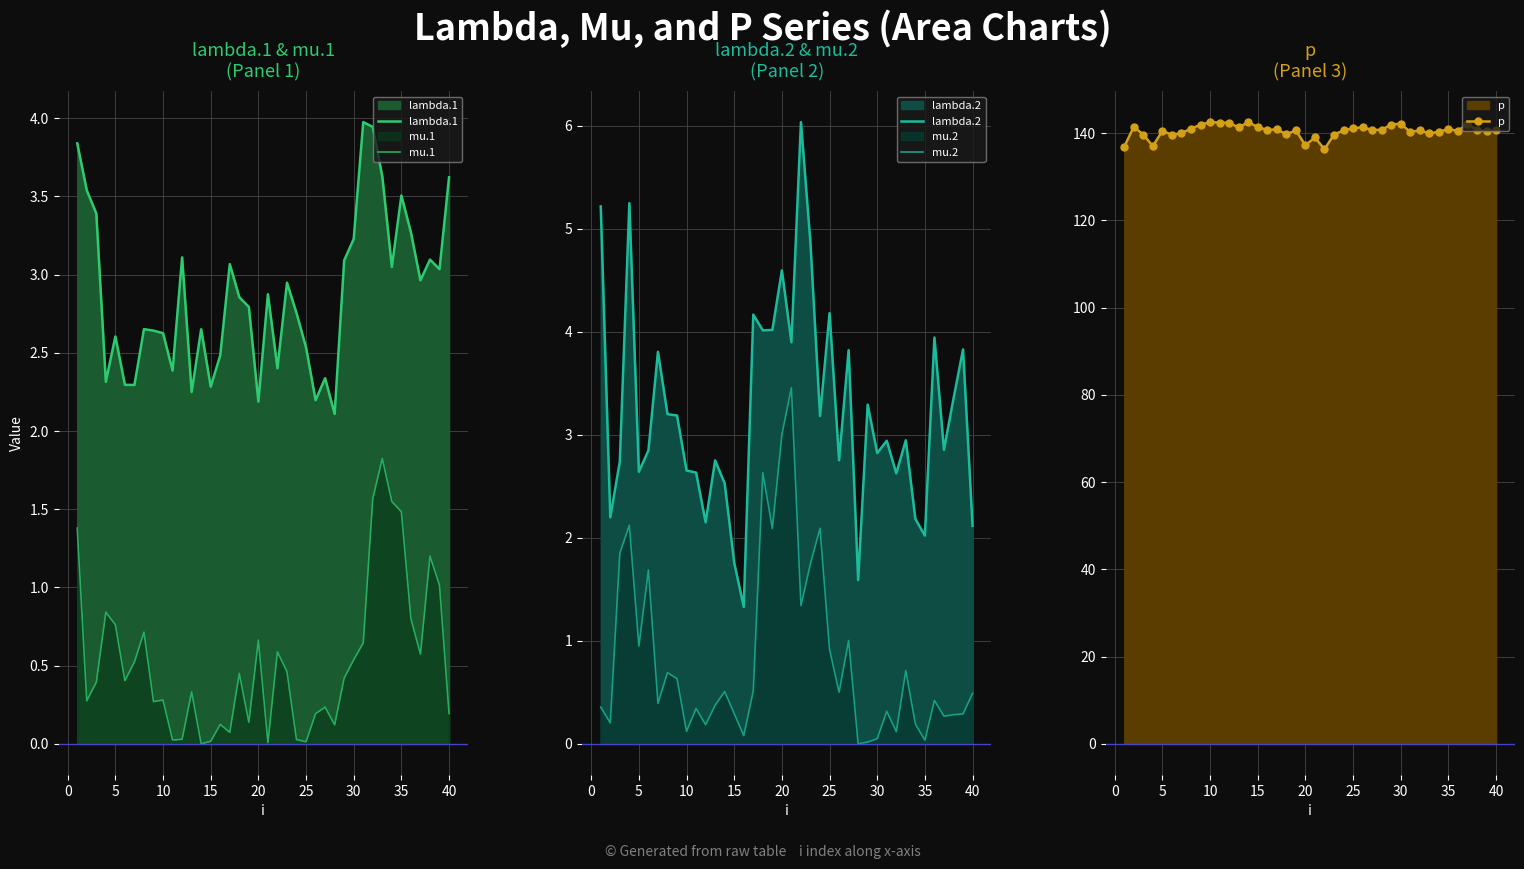

What are all the series names shown in the legend?

lambda.1, mu.1, lambda.2, mu.2, p